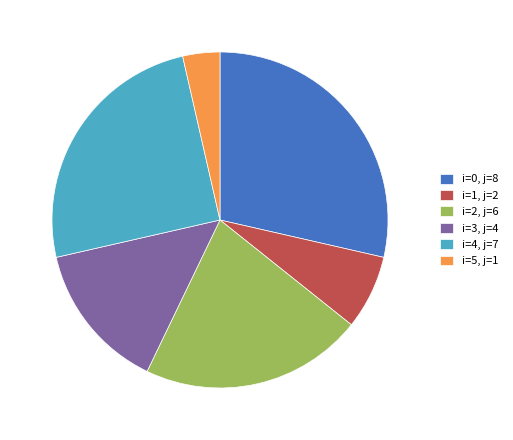

Which category has the biggest portion of the pie?

i=0, j=8